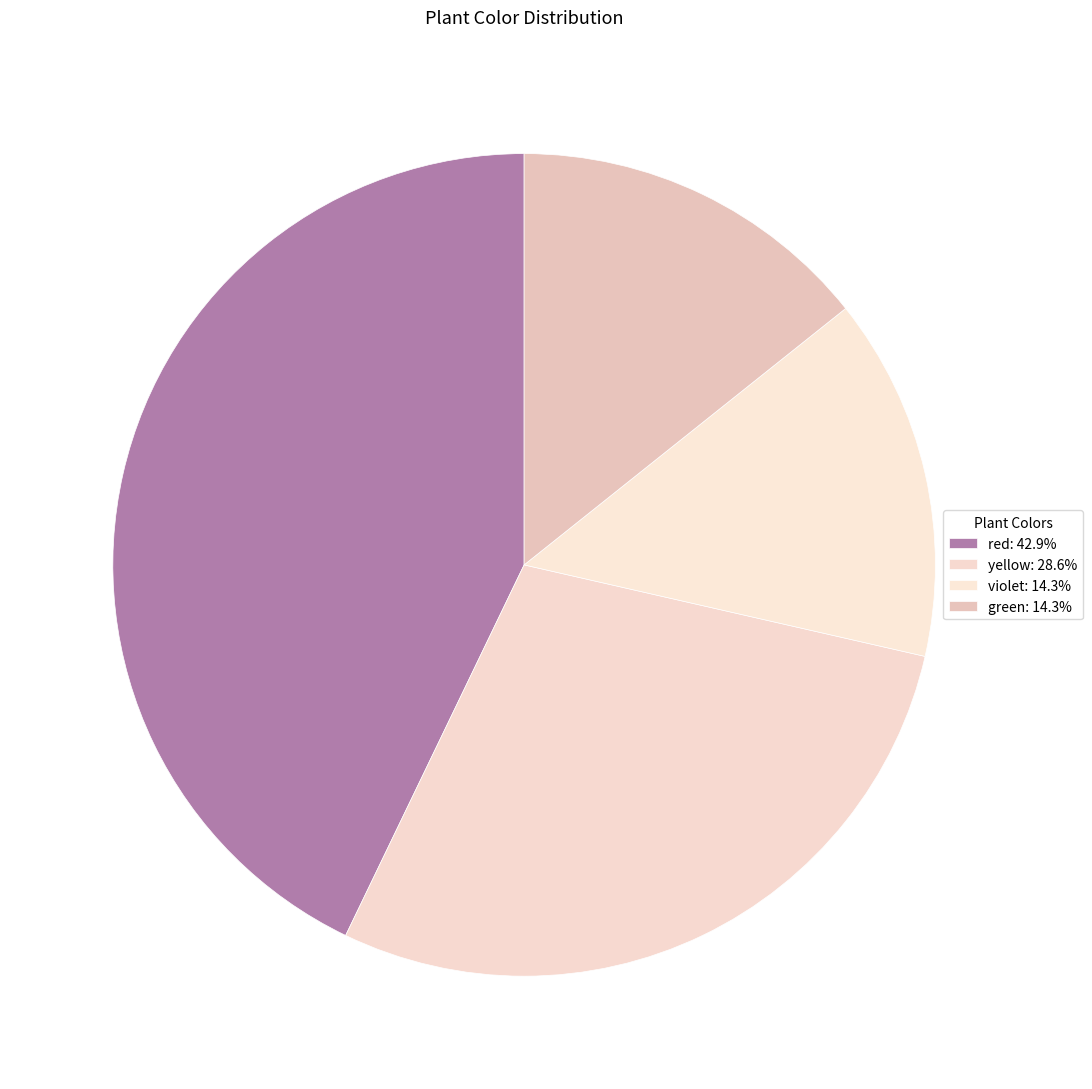

What is the ratio of the value at red to the value at violet?

3.0